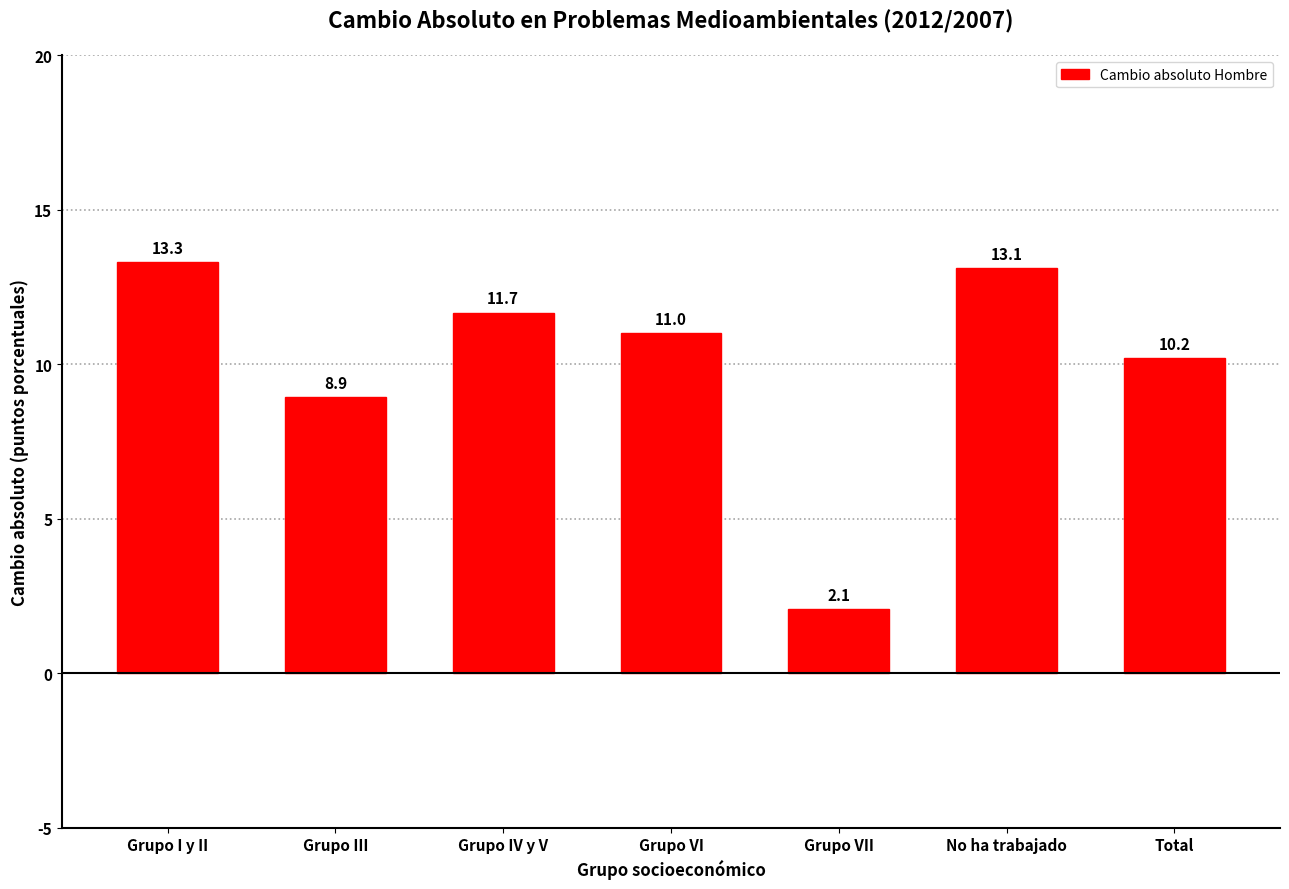

Reading left to right, extract all data points from this chart.

13.3	8.9	11.7	11.0	2.1	13.1	10.2